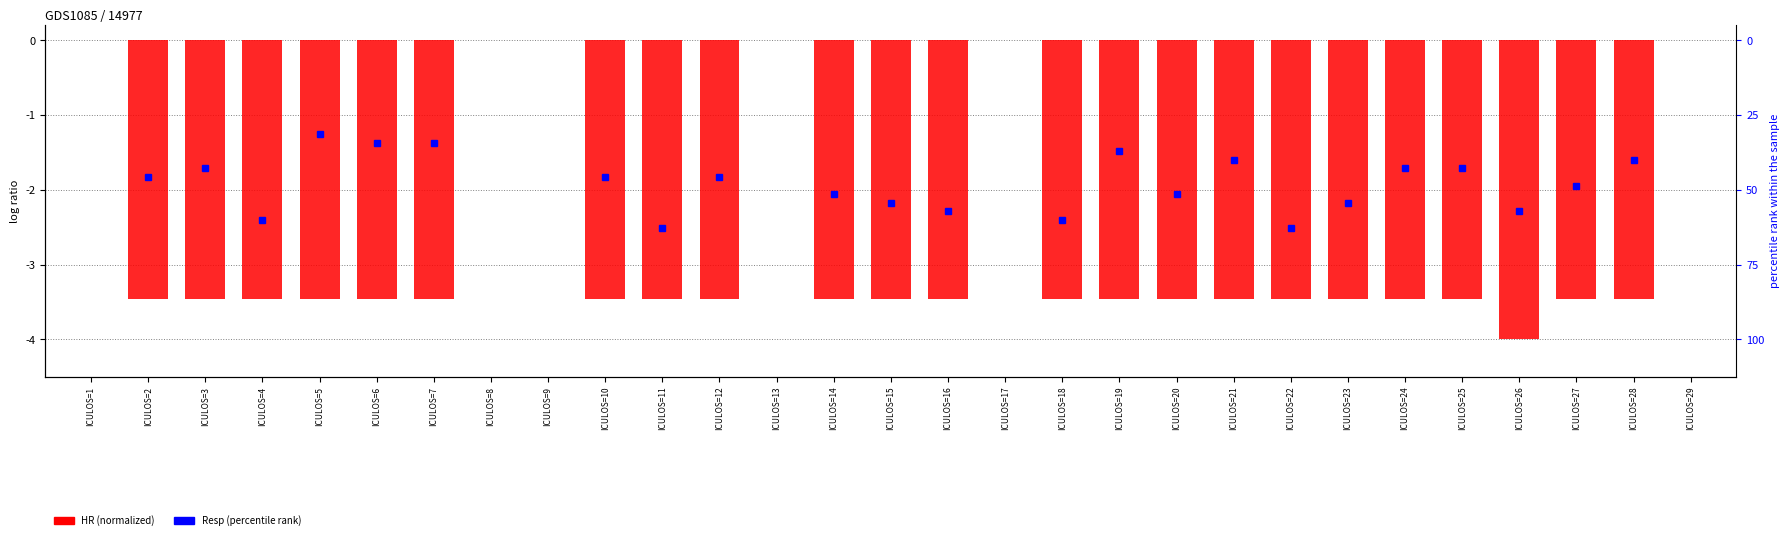

Rank the categories by value from lowest to highest.

ICULOS=26, ICULOS=2, ICULOS=3, ICULOS=4, ICULOS=5, ICULOS=6, ICULOS=7, ICULOS=10, ICULOS=11, ICULOS=12, ICULOS=14, ICULOS=15, ICULOS=16, ICULOS=18, ICULOS=19, ICULOS=20, ICULOS=21, ICULOS=22, ICULOS=23, ICULOS=24, ICULOS=25, ICULOS=27, ICULOS=28, ICULOS=1, ICULOS=8, ICULOS=9, ICULOS=13, ICULOS=17, ICULOS=29